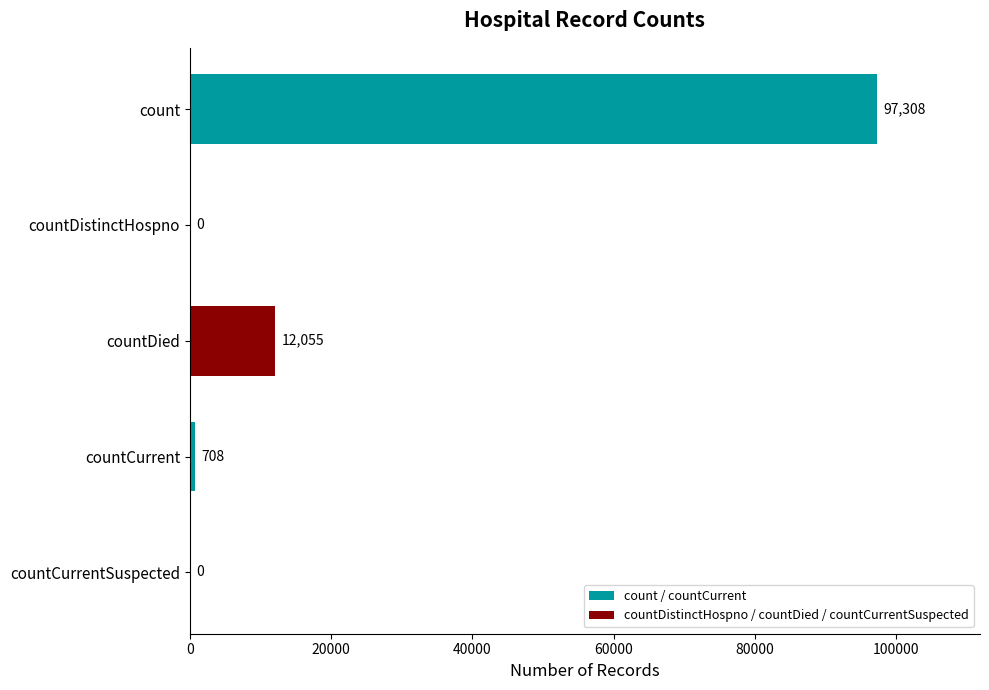

What is the greatest value displayed?

97308